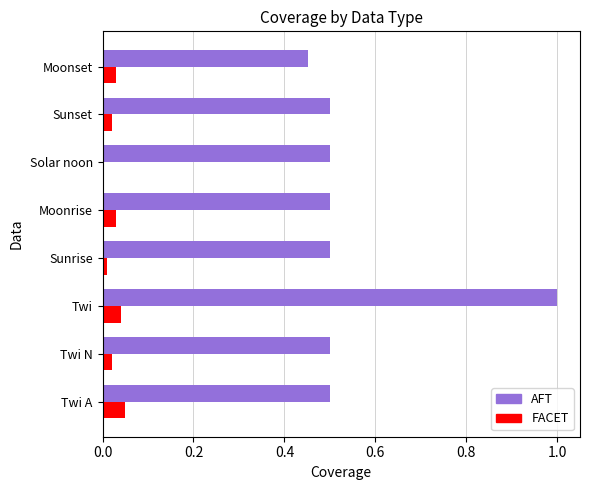

True or false: FACET has a value of 0.0 at Moonrise.

True